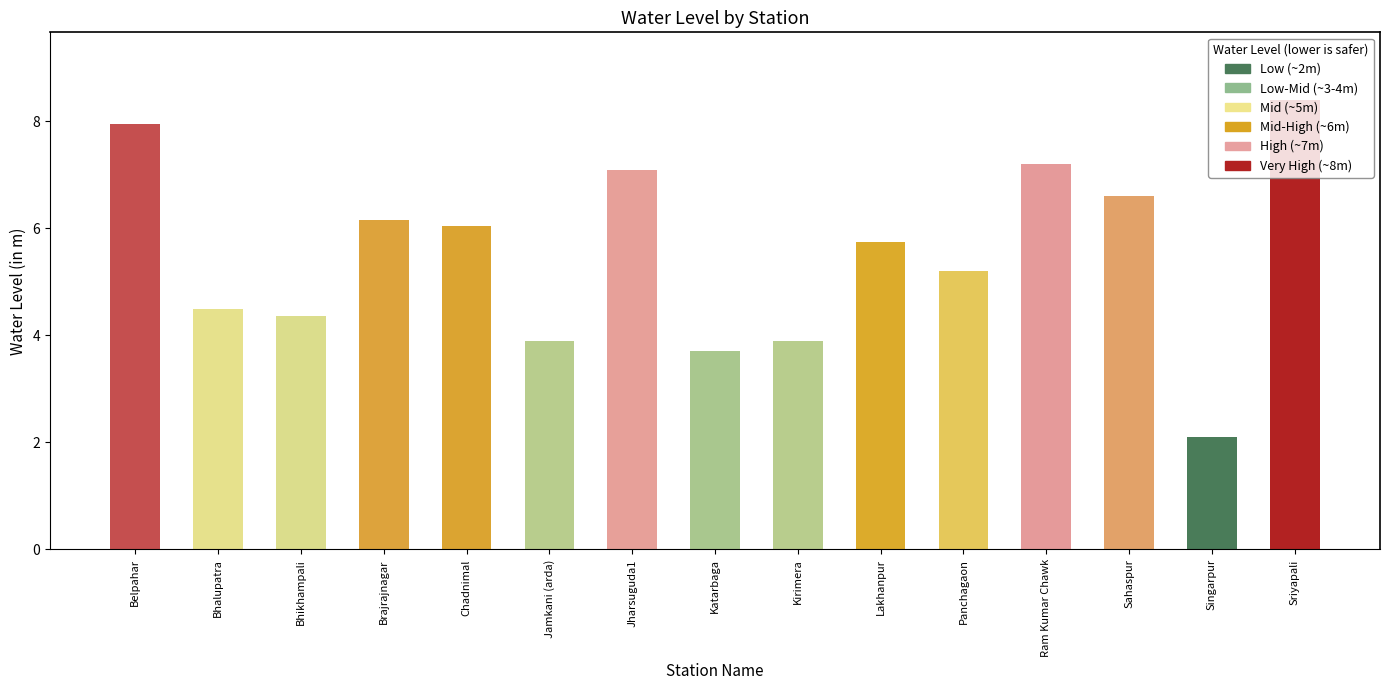

What is the label of the 14th bar from the right?

Bhalupatra